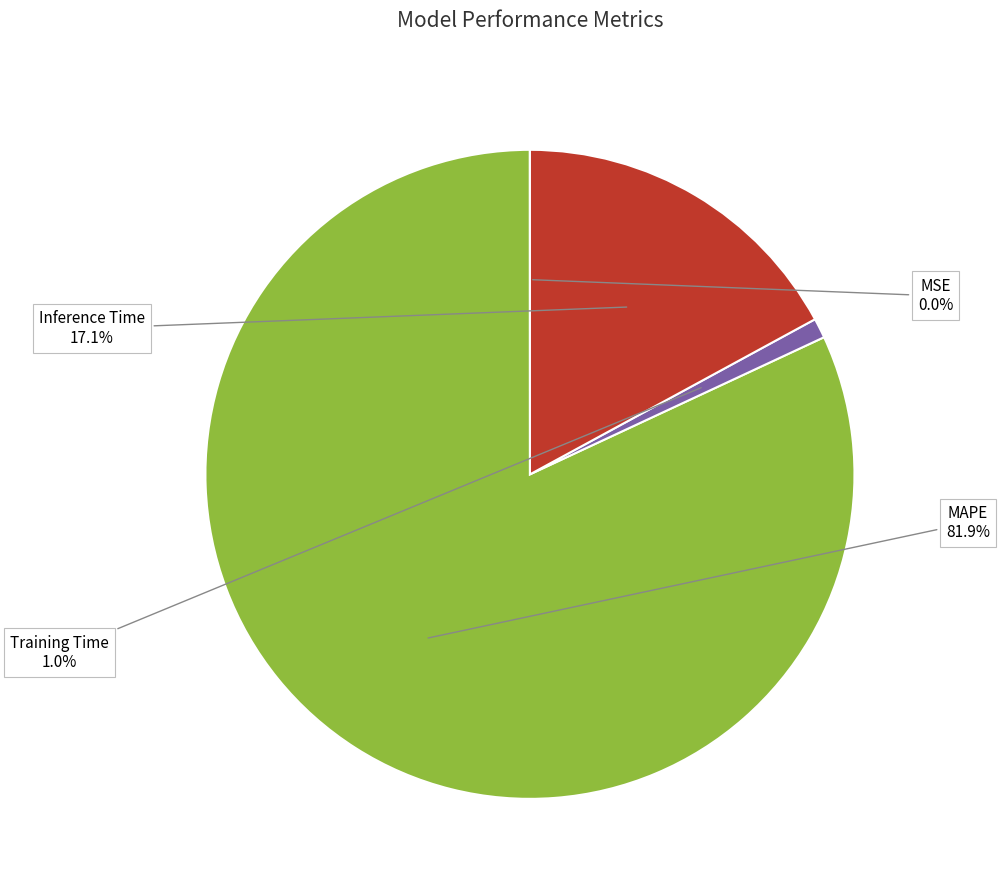

Is there a majority slice in this chart?

Yes